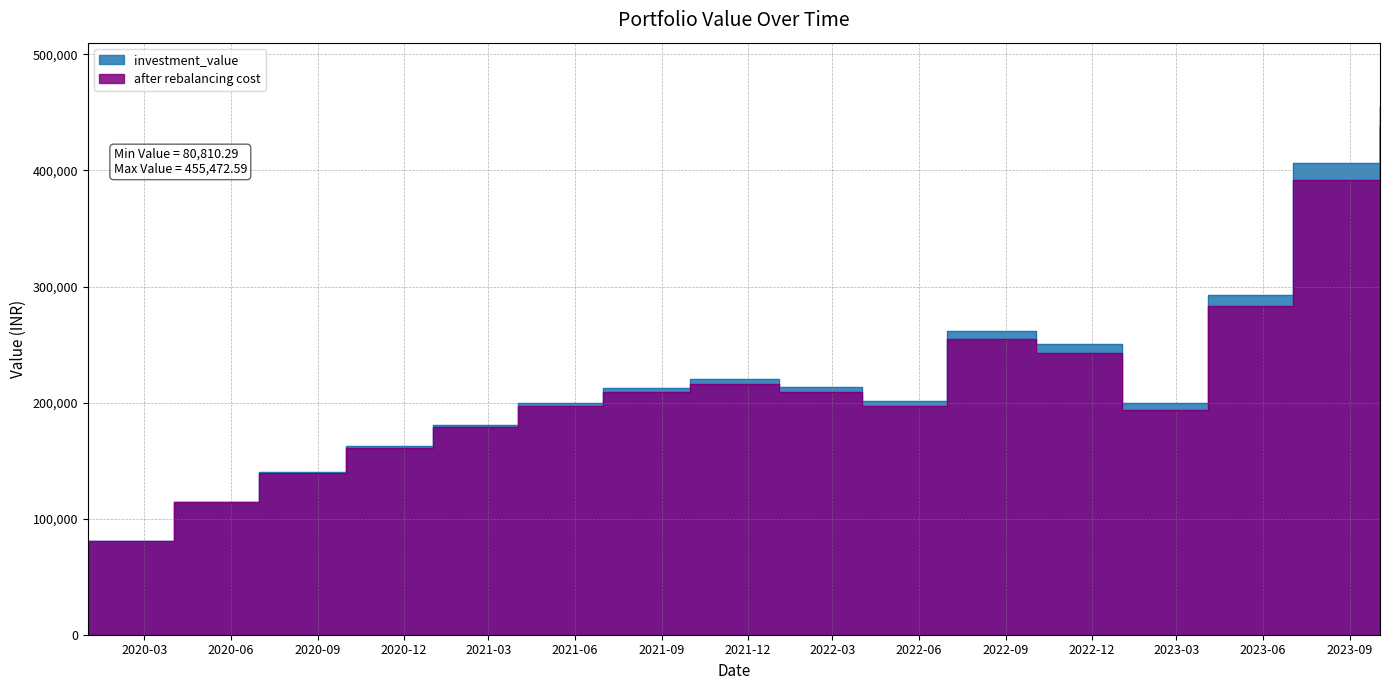

Which series has the largest range (max minus min)?

investment_value